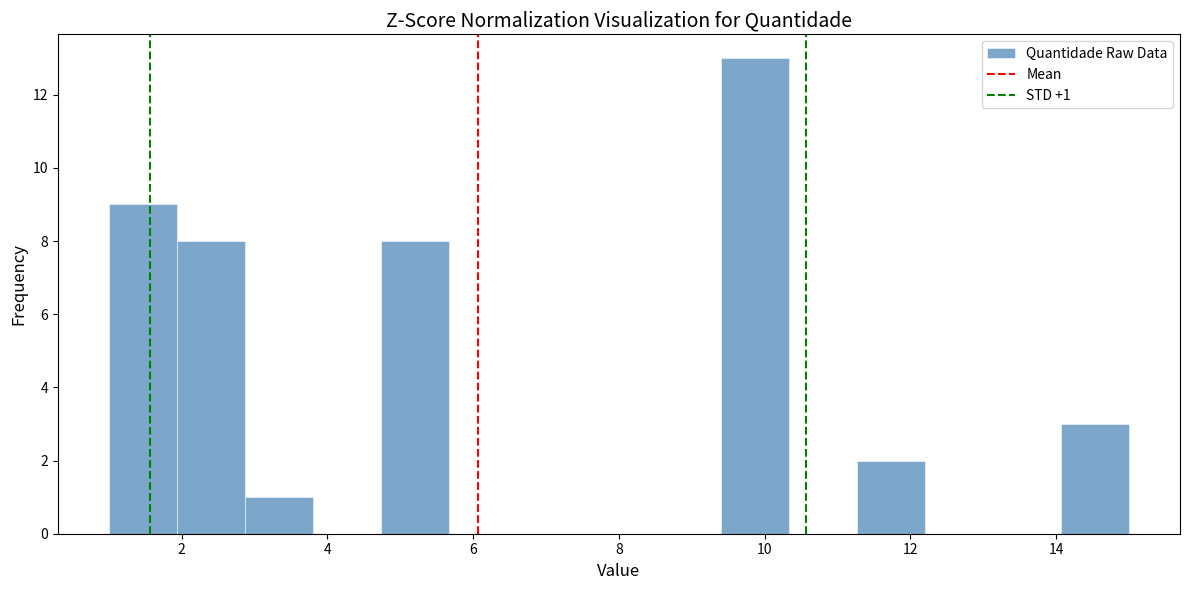

Which range on the x-axis has the tallest bar?

9.4 to 10.4